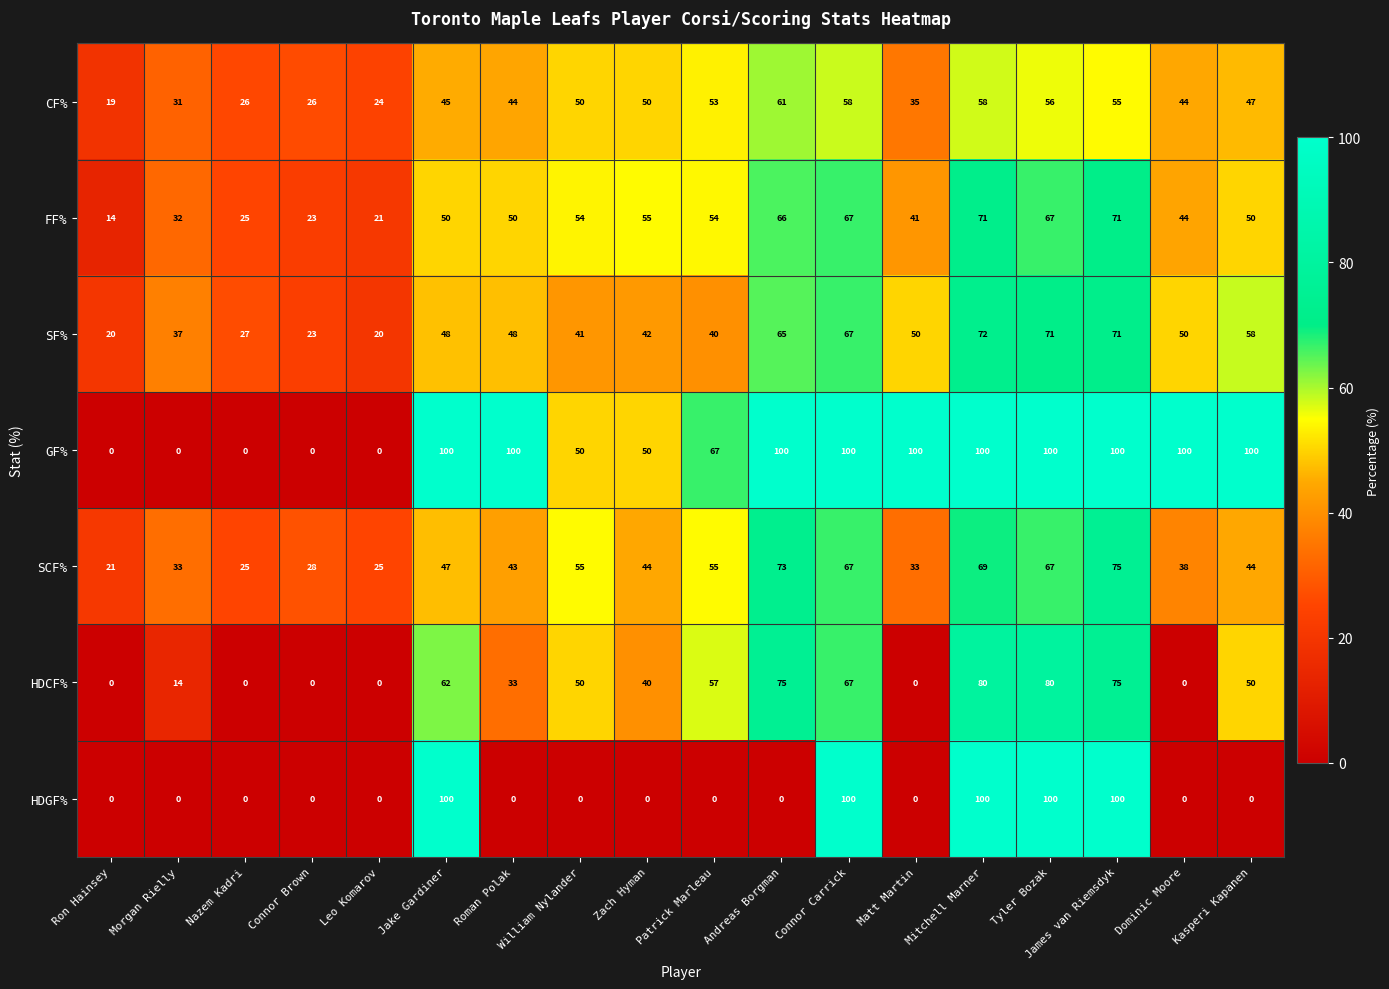

Rank the series at Andreas Borgman from highest to lowest value.

GF%, HDCF%, SCF%, FF%, SF%, CF%, HDGF%